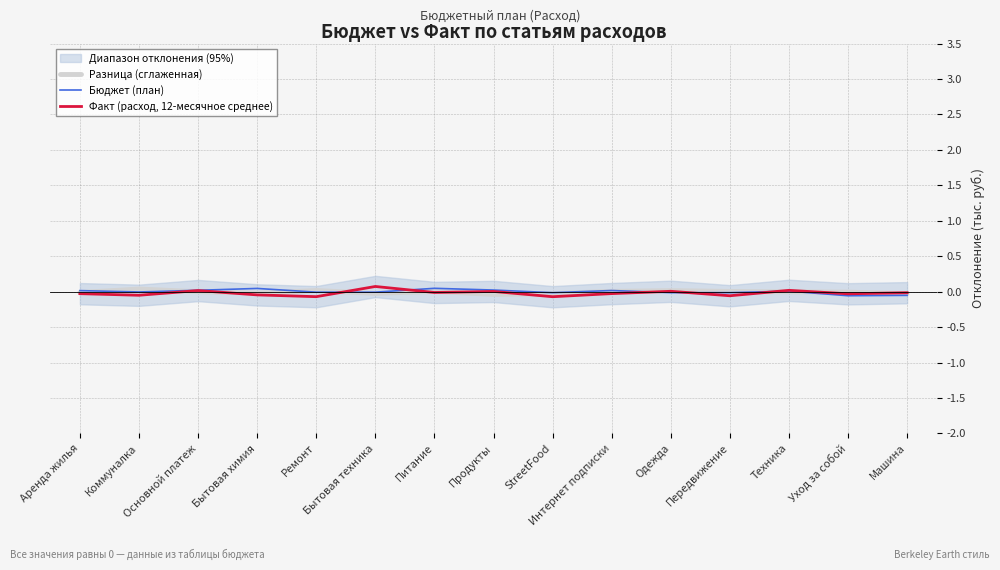

Where does the Разница (сглаженная) series first go above 0?

Коммуналка